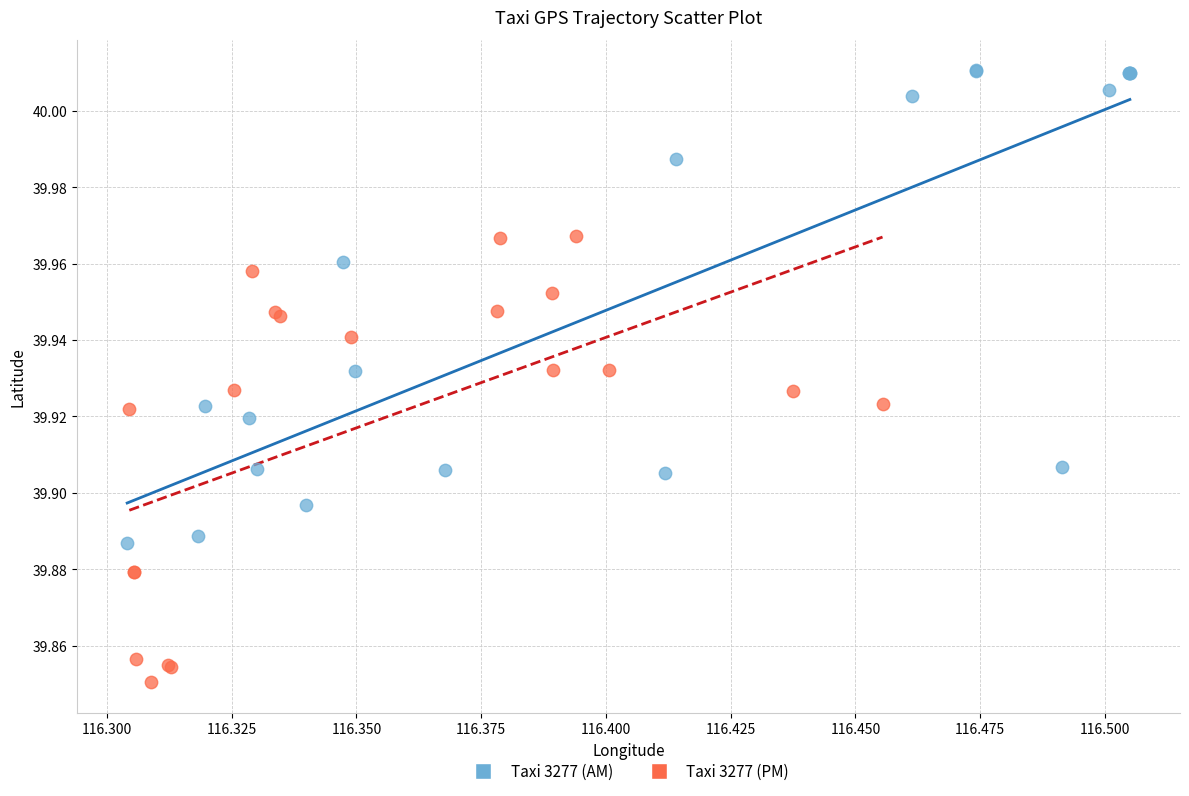

What are all the series names shown in the legend?

Taxi 3277 (AM), Taxi 3277 (PM)